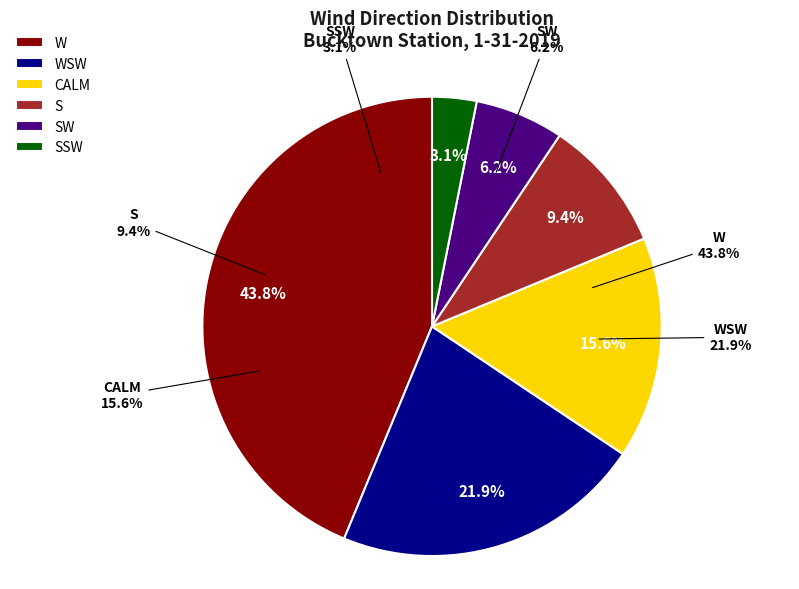

How much of the chart is everything except WSW?

78.1%